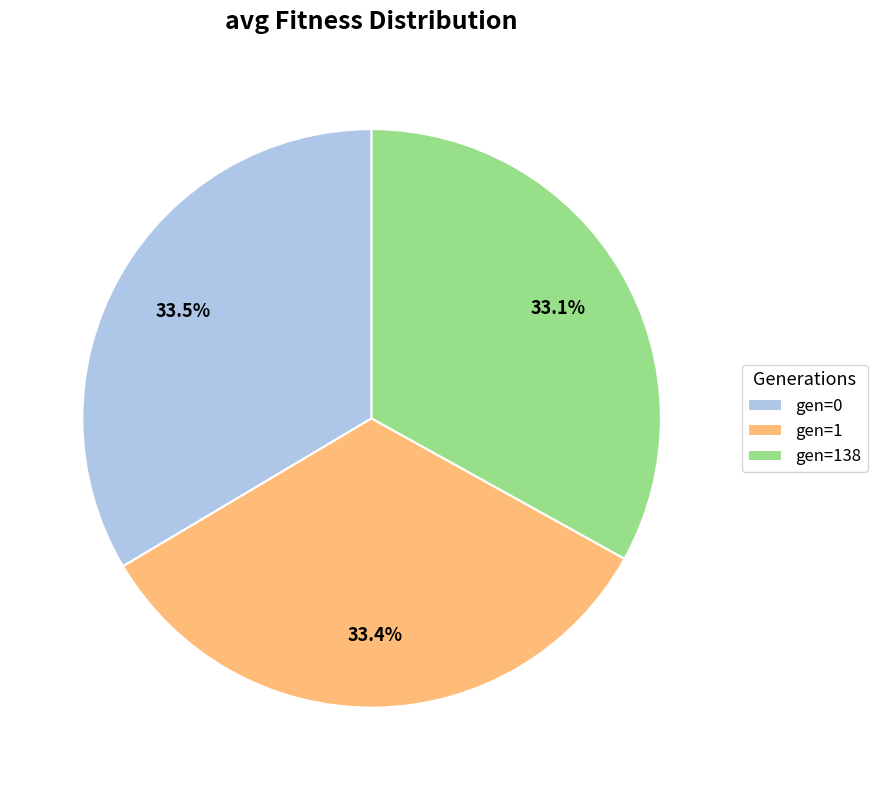

What portion of the pie excludes gen=0?

66.5%